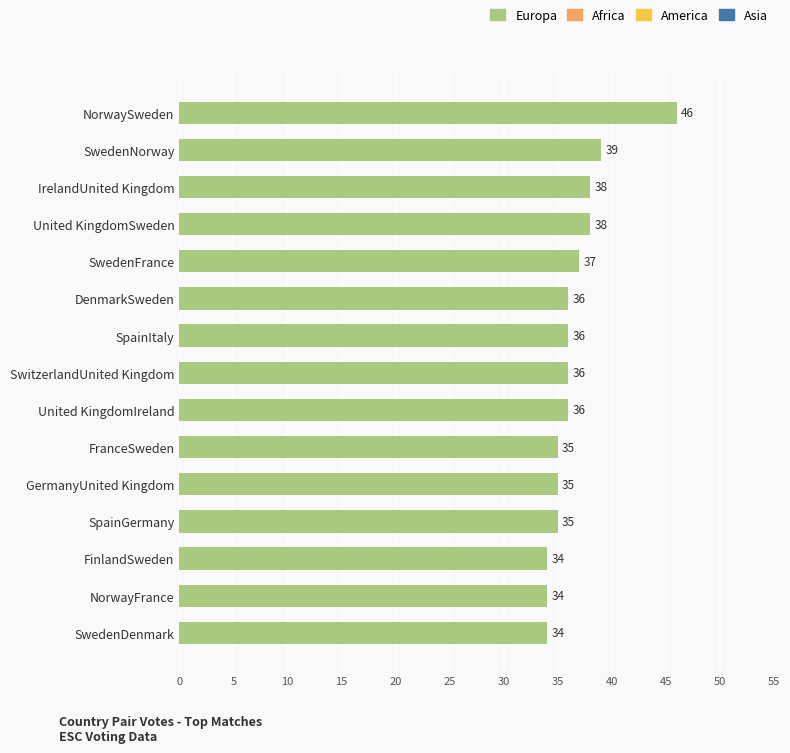

What is the value of the 6th bar from the top?

36